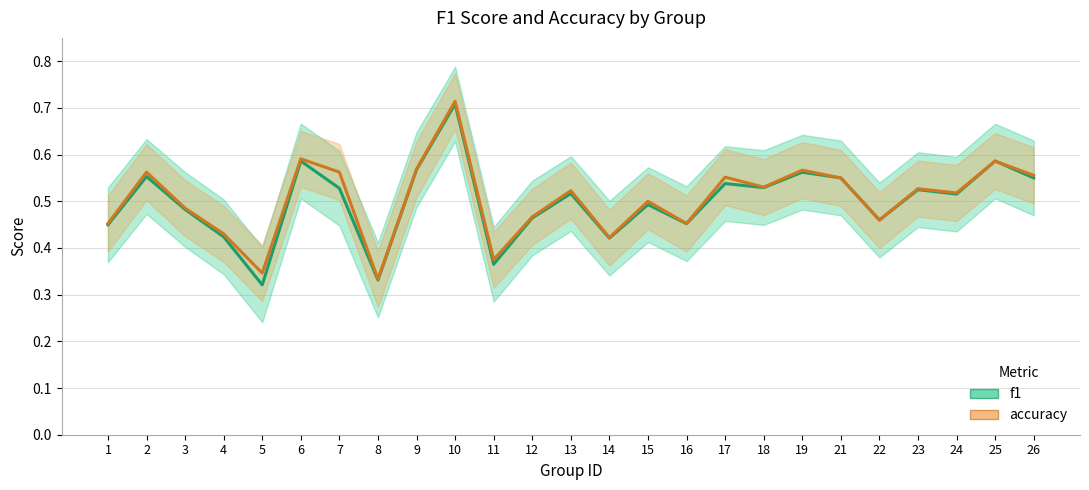

True or false: f1 and accuracy intersect in this chart.

False